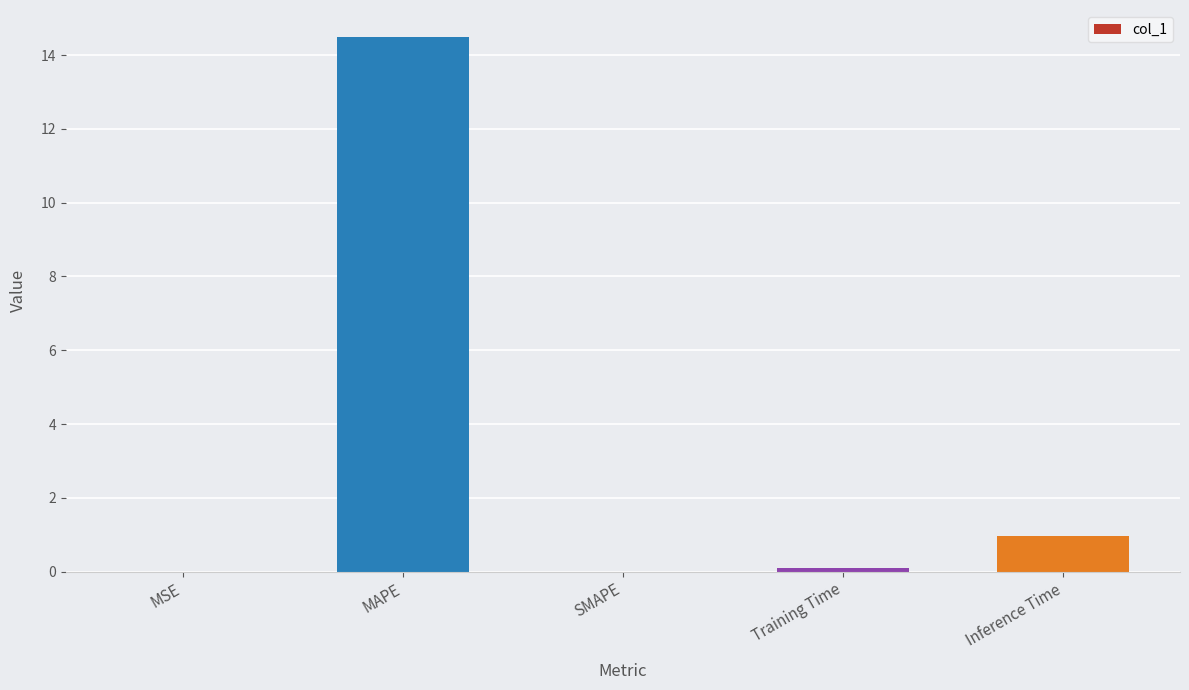

Are the bars grouped side by side (vs. stacked)?

No